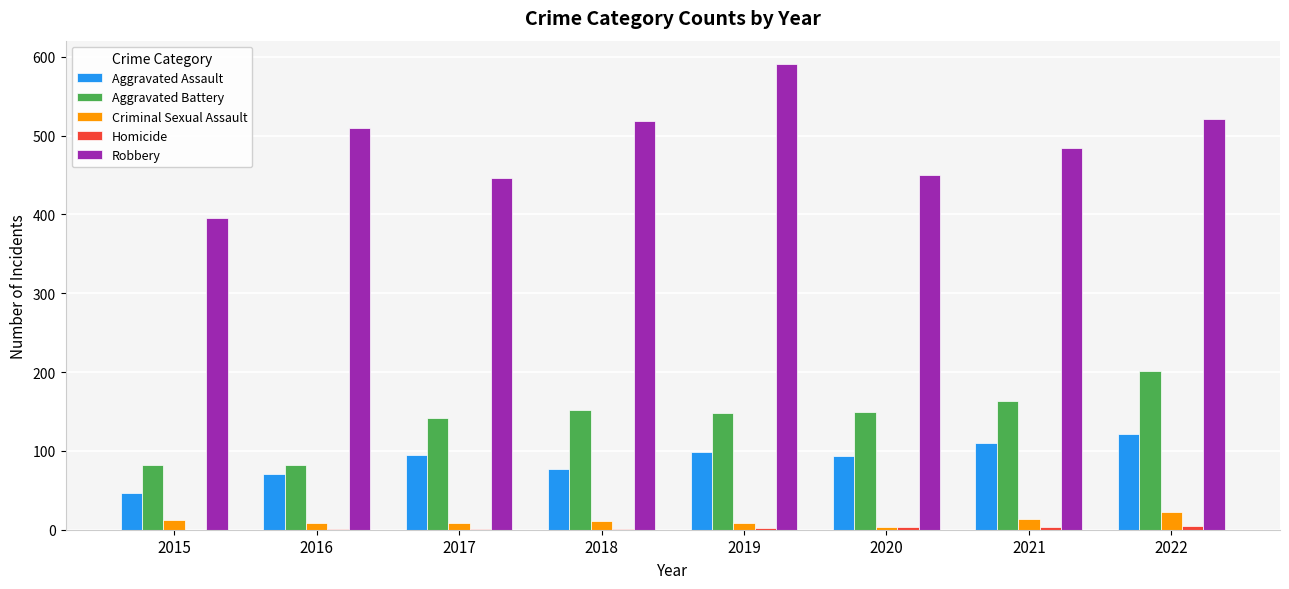

What is the greatest value displayed?

591